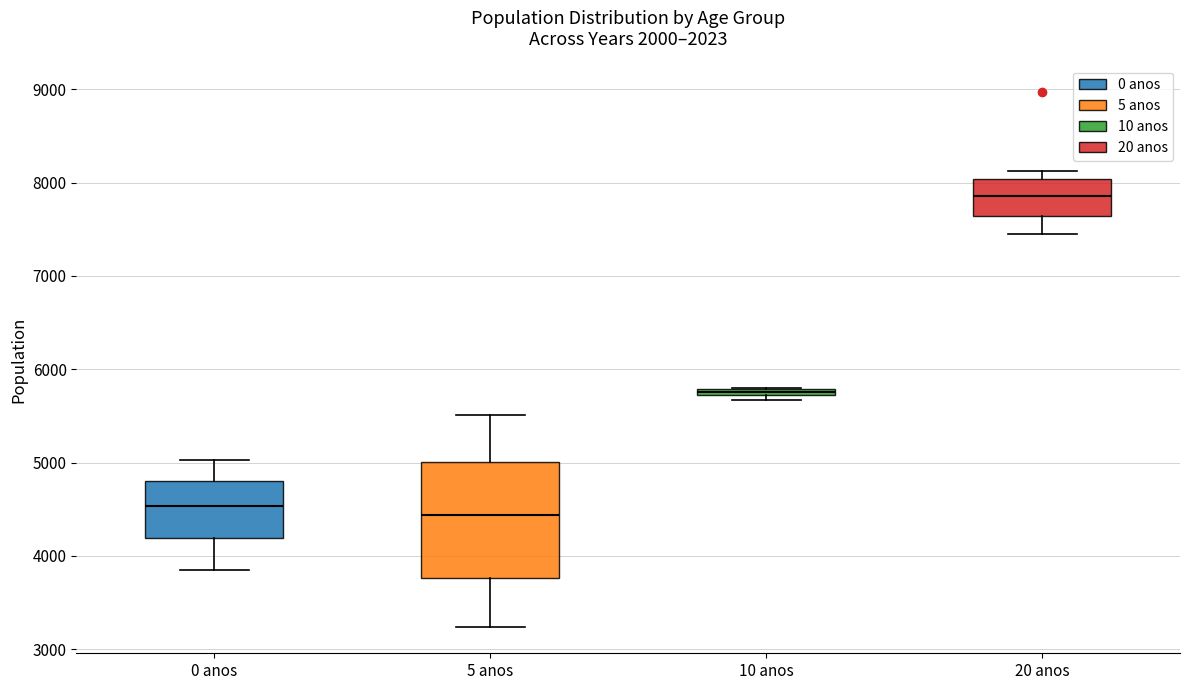

Where does the median line of the box for 5 anos sit on the y-axis? The values are not printed on the chart, so give them approximately, as read against the axis.

4400